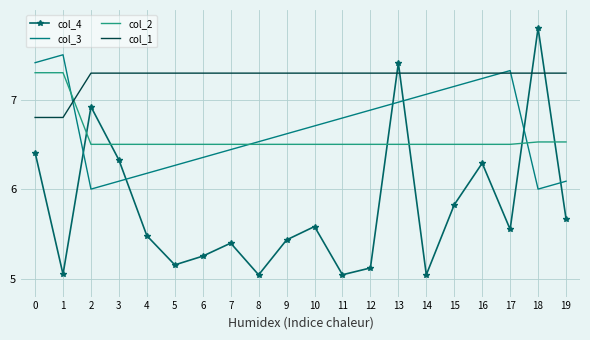

What is the spread (max minus min) of values at 7?

1.9